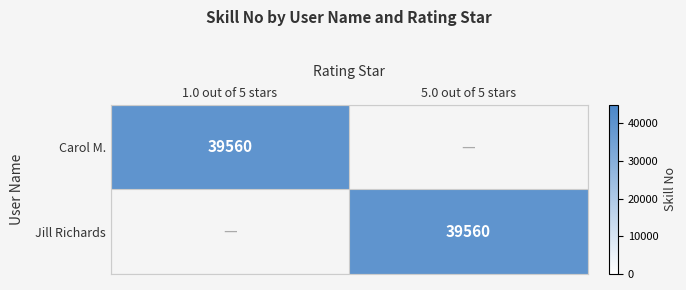

True or false: Carol M. has a value of 53843 at 1.0 out of 5 stars.

False